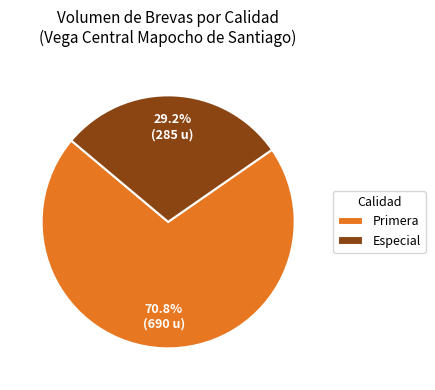

Approximately how many times larger is the value at Especial compared to Primera?

0.4